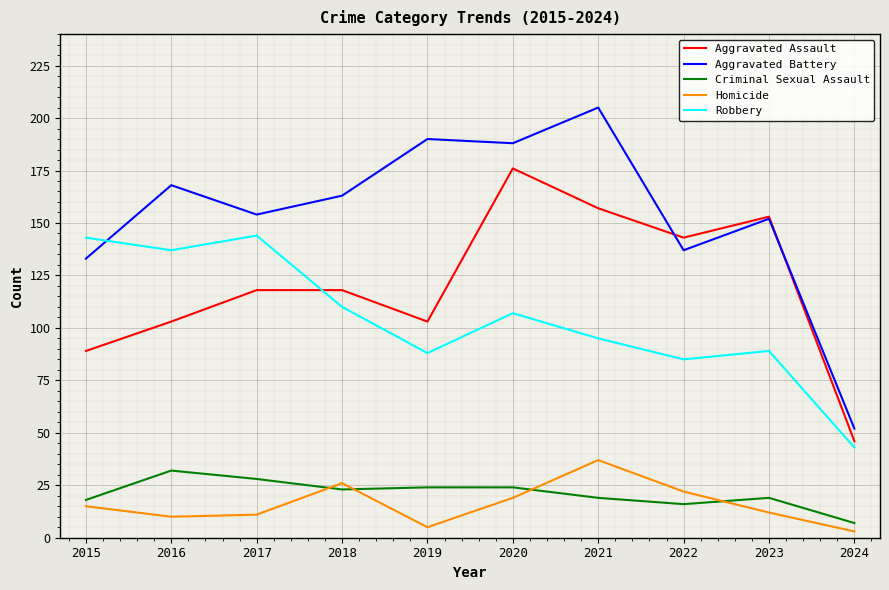

Is the value of Robbery at 2020 greater than the value of Aggravated Assault at 2024?

Yes